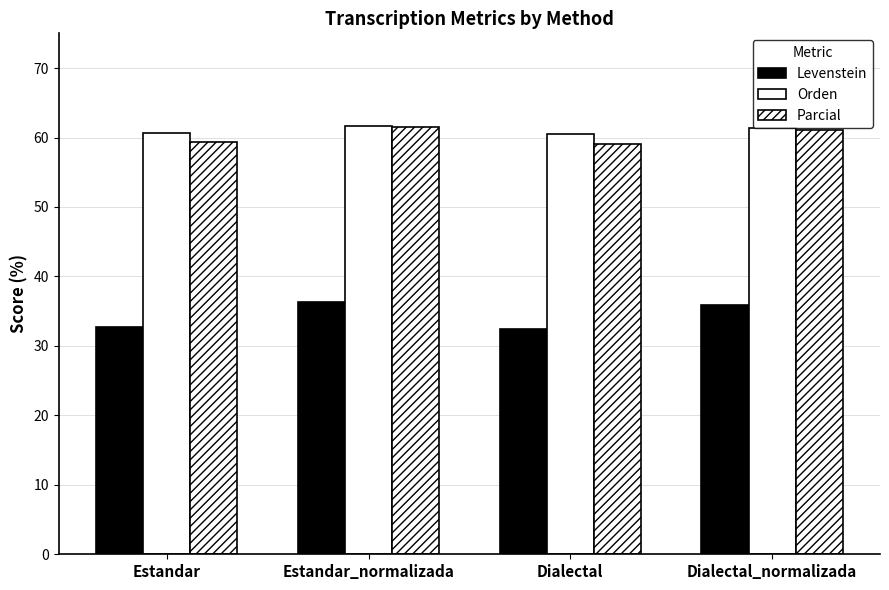

Which has a higher value, Estandar_normalizada or Dialectal?

Estandar_normalizada